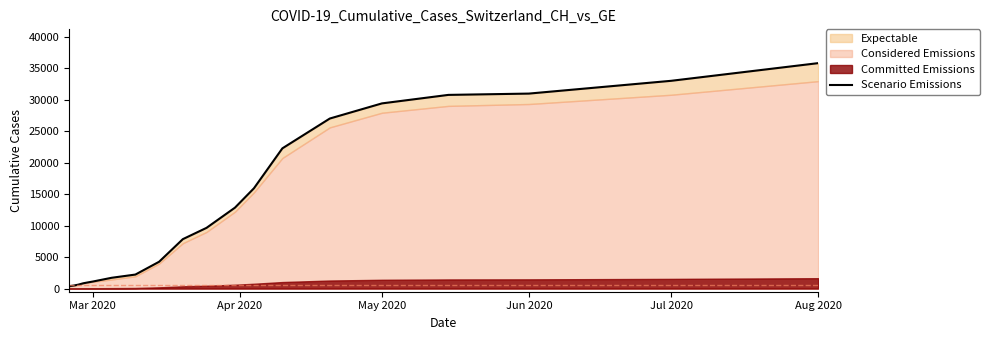

True or false: the data shows 59302 at Jul 2020.

False